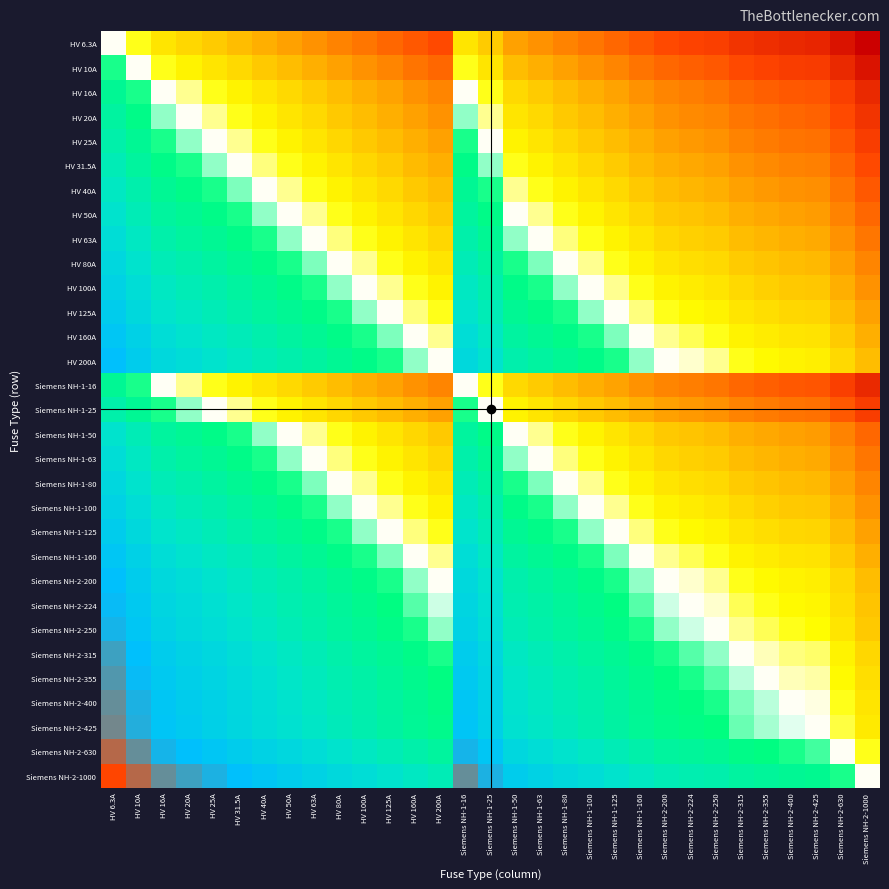

Which has a higher value, HV 200A or HV 125A?

HV 125A